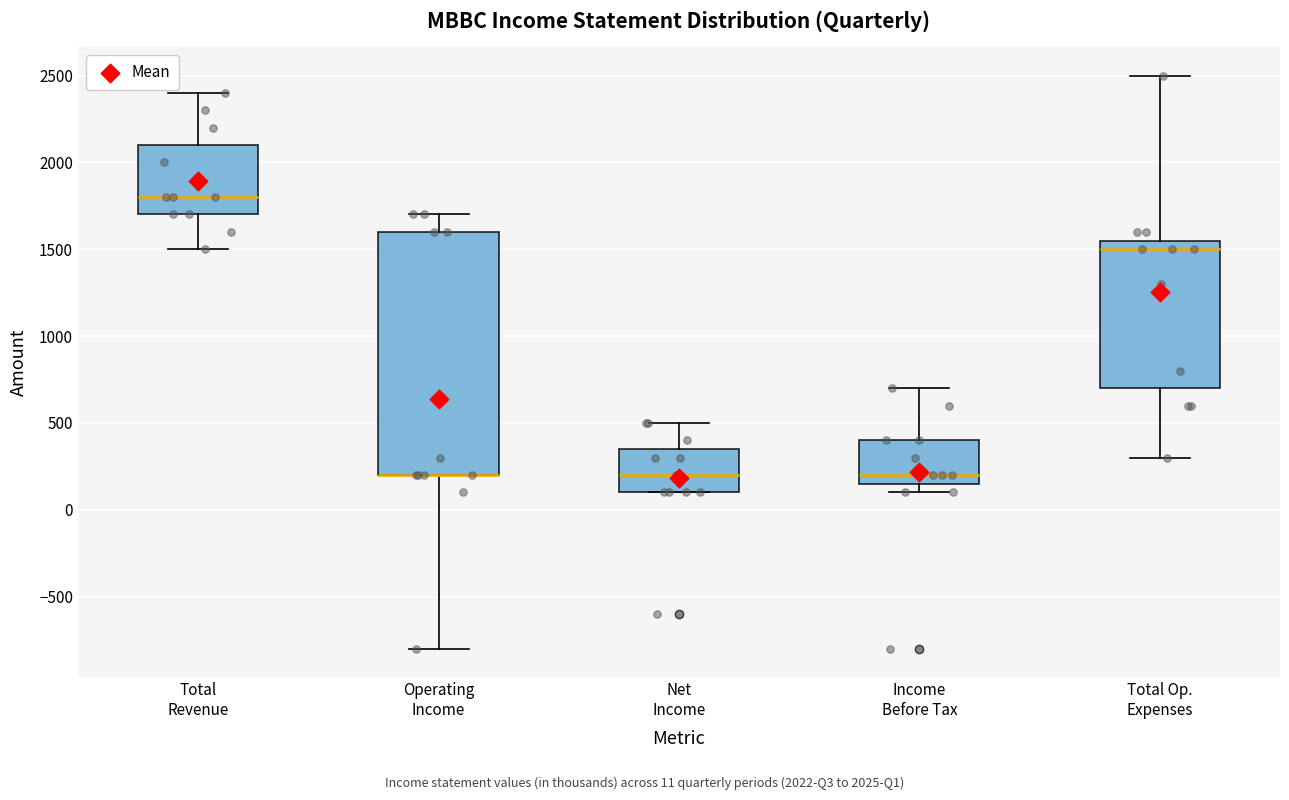

Reading left to right, read every box against the y-axis: the position of its median line, the range the box covers, and the ends of its whiskers. The values are not printed on the chart, so give them approximately, as read against the axis.

Total Revenue: median 1800, box 1700 to 2100, whiskers 1500 to 2400
Operating Income: median 200 (drawn on the box's lower edge), box 200 to 1600, whiskers -800 to 1700
Net Income: median 200, box 100 to 350, whiskers 100 to 500
Income Before Tax: median 200, box 150 to 400, whiskers 100 to 700
Total Op. Expenses: median 1500, box 700 to 1550, whiskers 300 to 2500